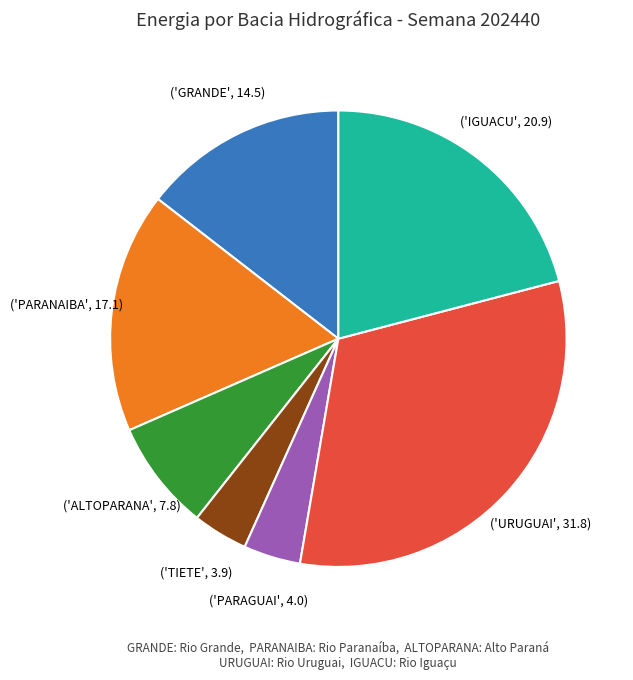

Does any single category account for the majority?

No